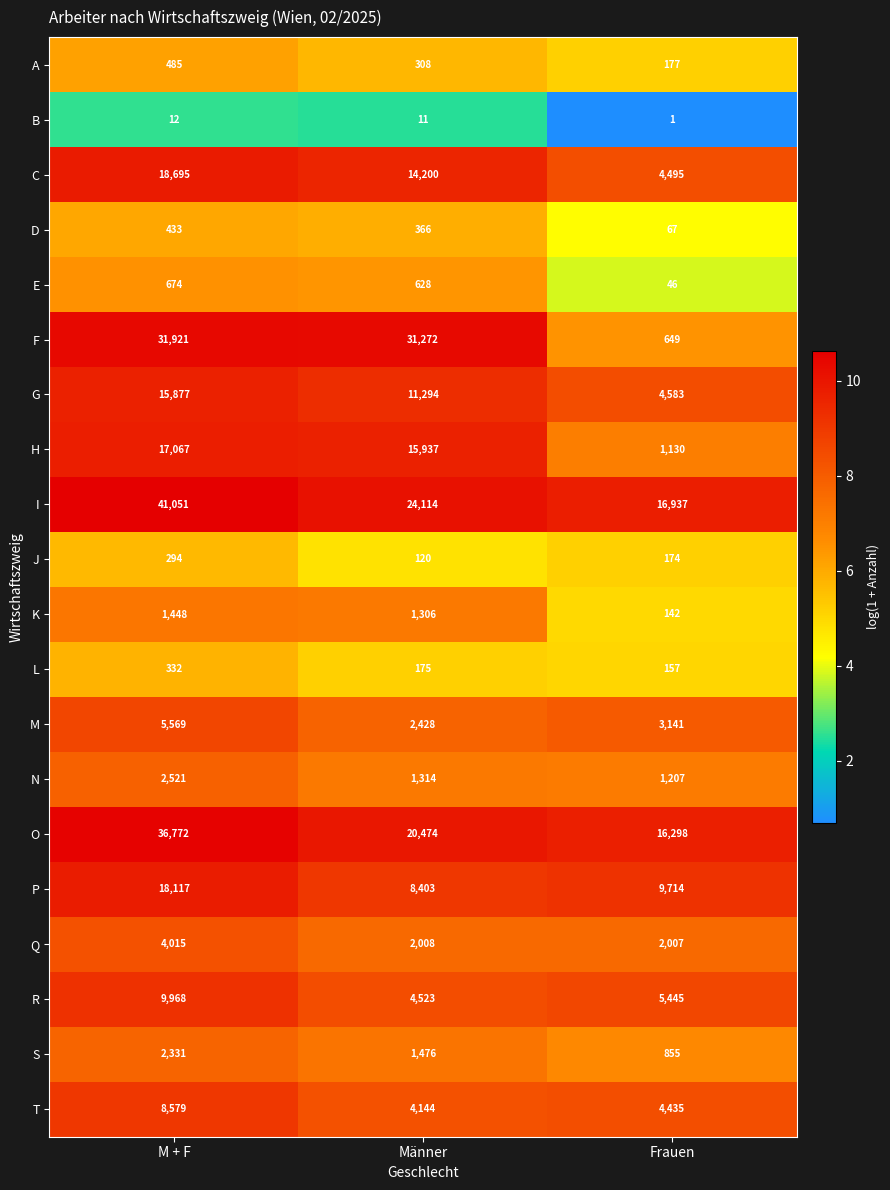

What is the total value across all series at M + F?

216161